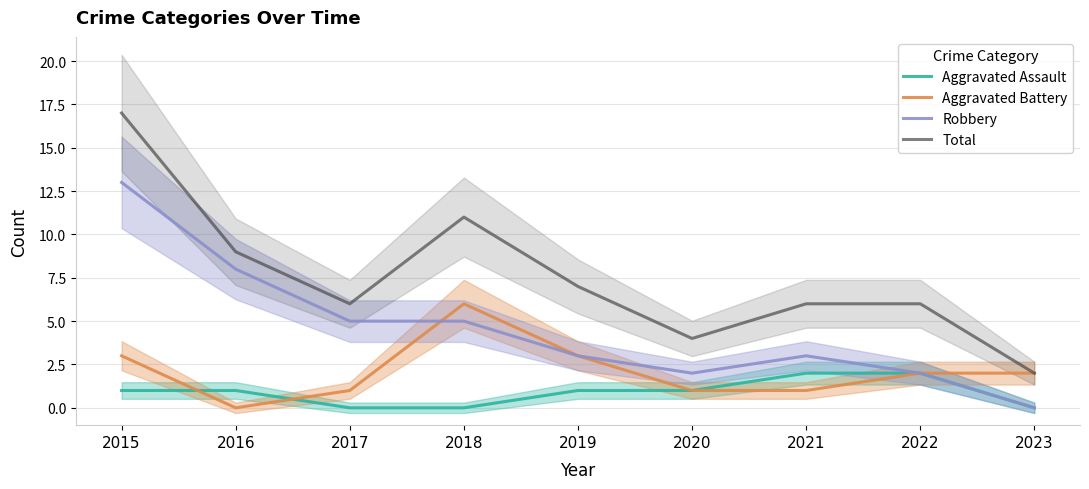

Reading left to right, transcribe all the data shown in this chart.

Aggravated Assault: 1	1	0	0	1	1	2	2	0
Aggravated Battery: 3	0	1	6	3	1	1	2	2
Robbery: 13	8	5	5	3	2	3	2	0
Total: 17	9	6	11	7	4	6	6	2